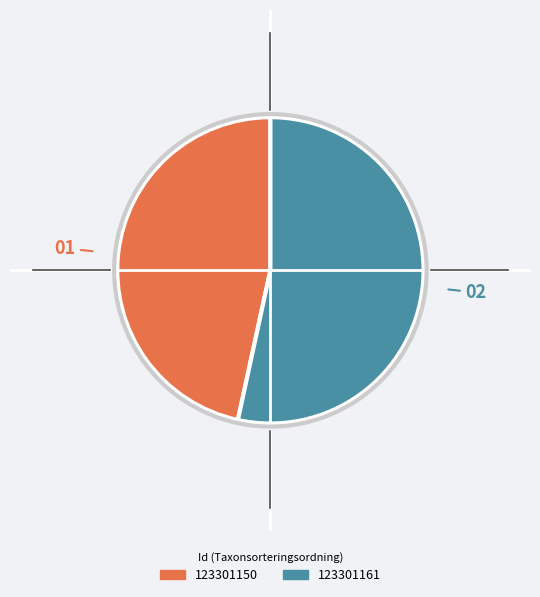

Which has a higher value, 123301161 or 123301150?

123301161